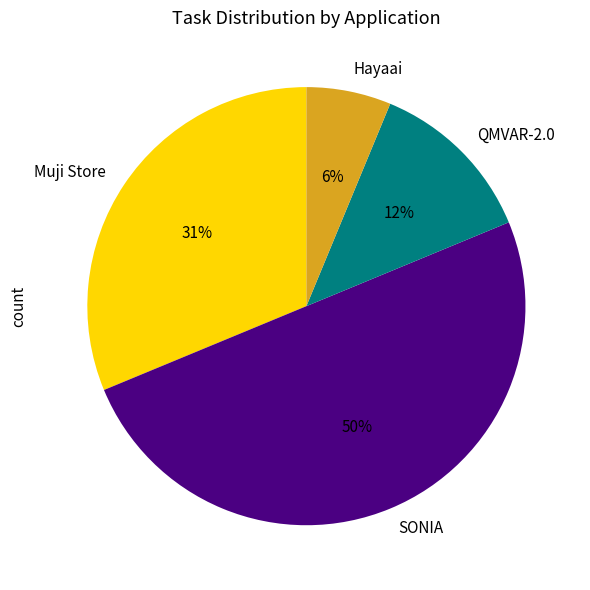

Is Hayaai the majority of the pie?

No